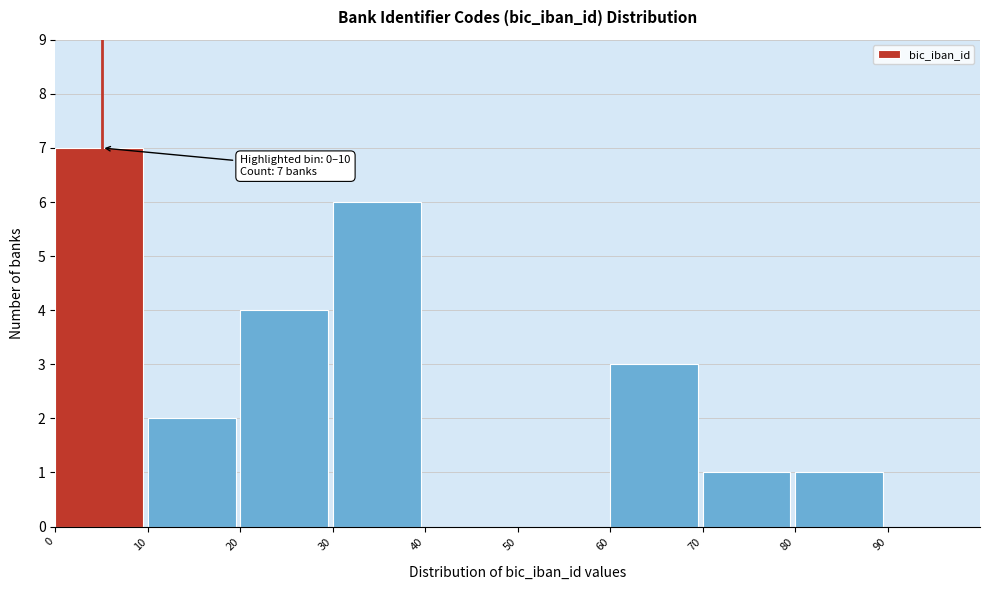

Over which range of the x-axis is the bar tallest?

0 to 10